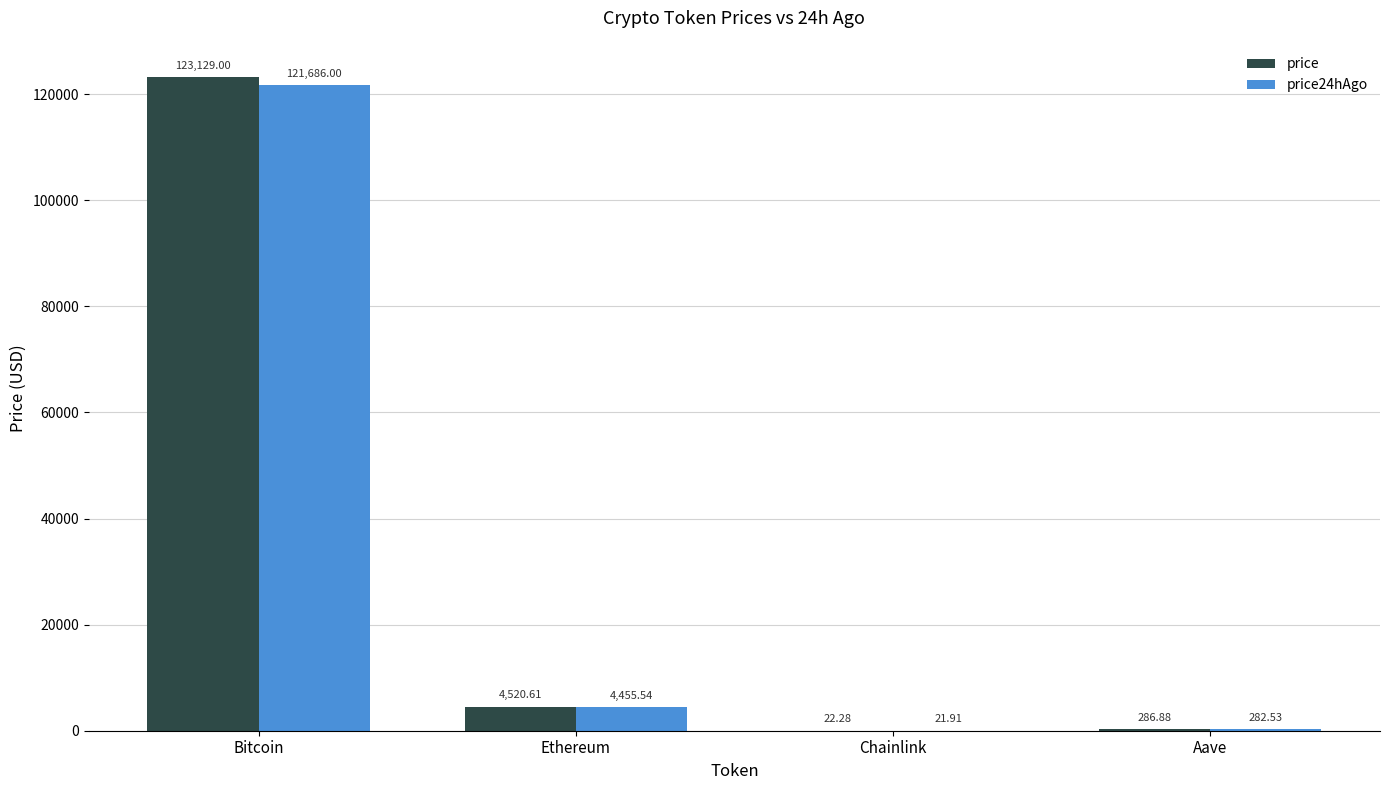

Which label corresponds to the largest value in the chart?

Bitcoin